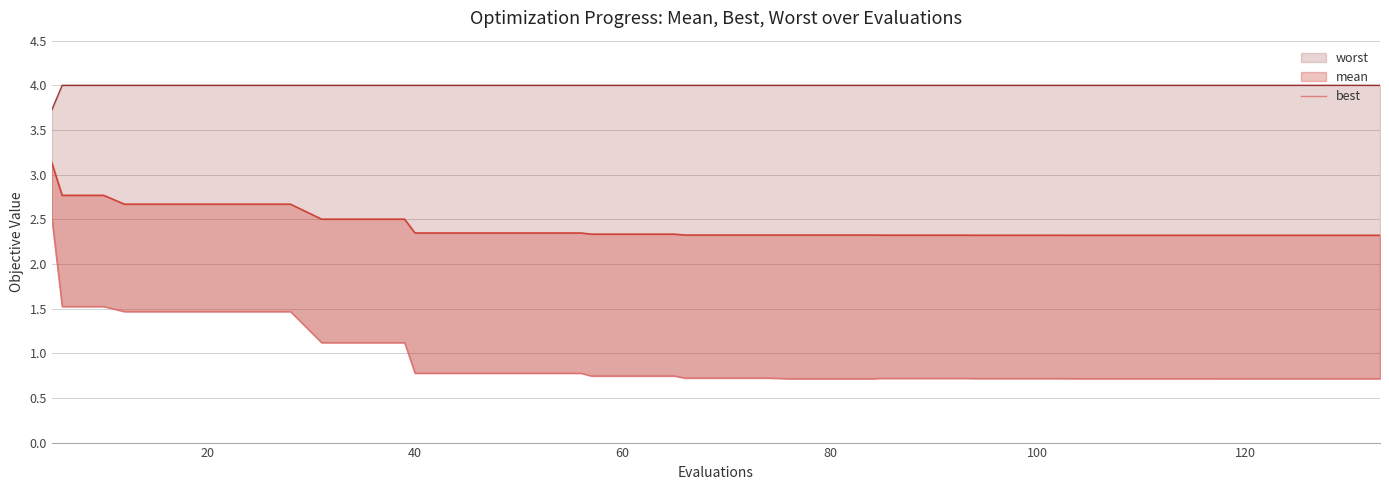

What are all the series names shown in the legend?

worst, mean, best